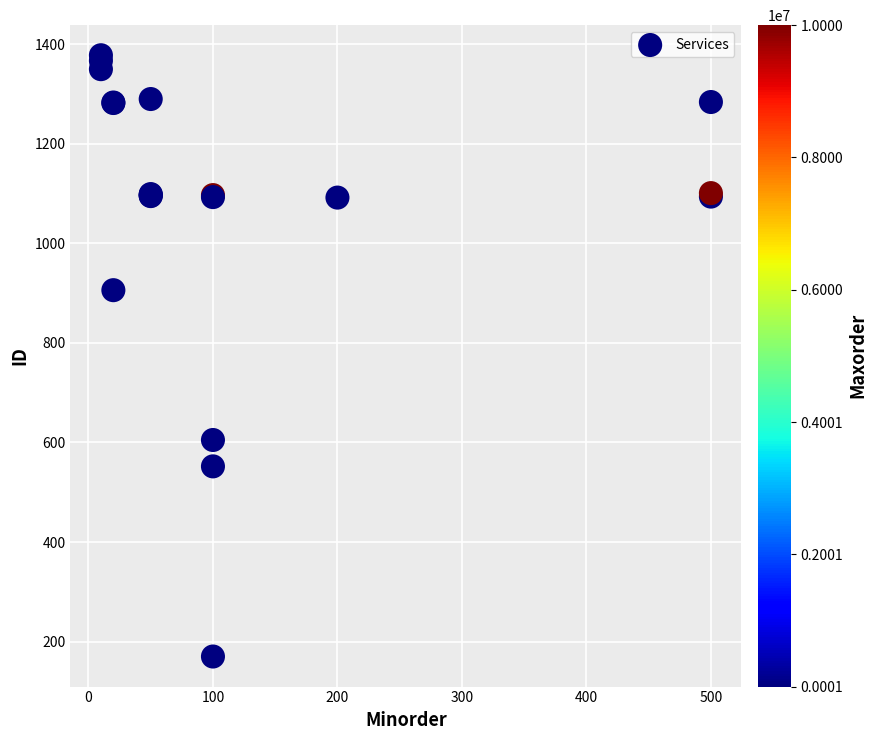

What Y value in the scatter plot is closest to 774?

906